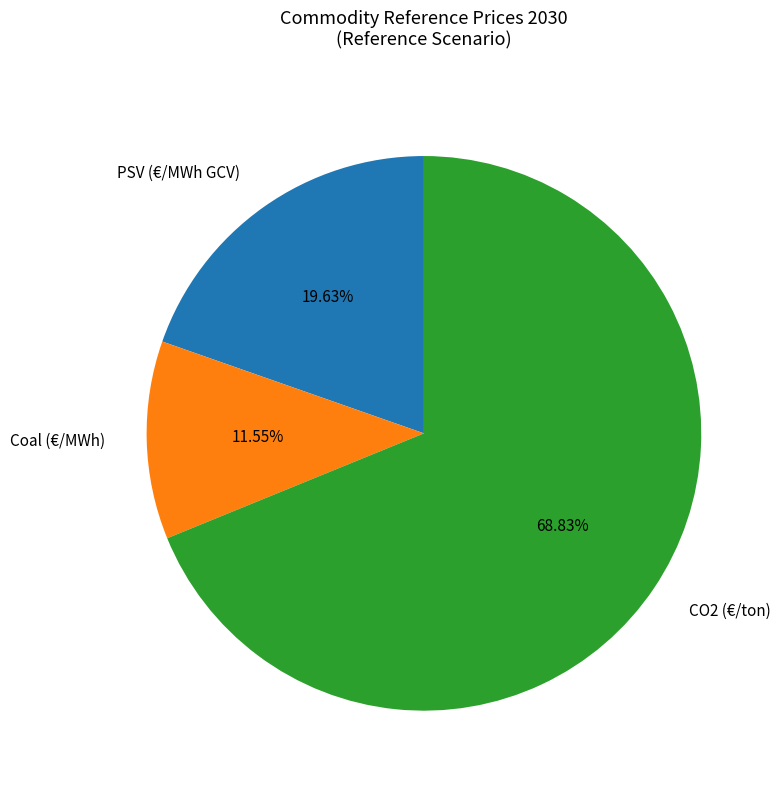

How many segments does this pie chart have?

3